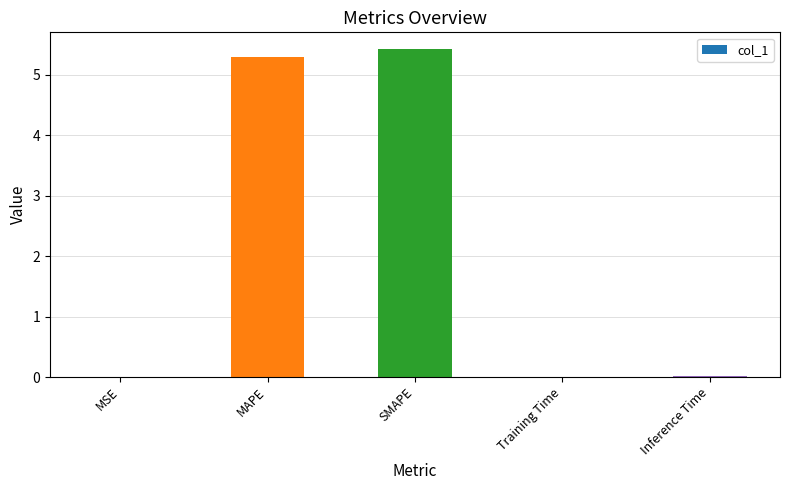

The value at Inference Time is 0.0. True or false?

True